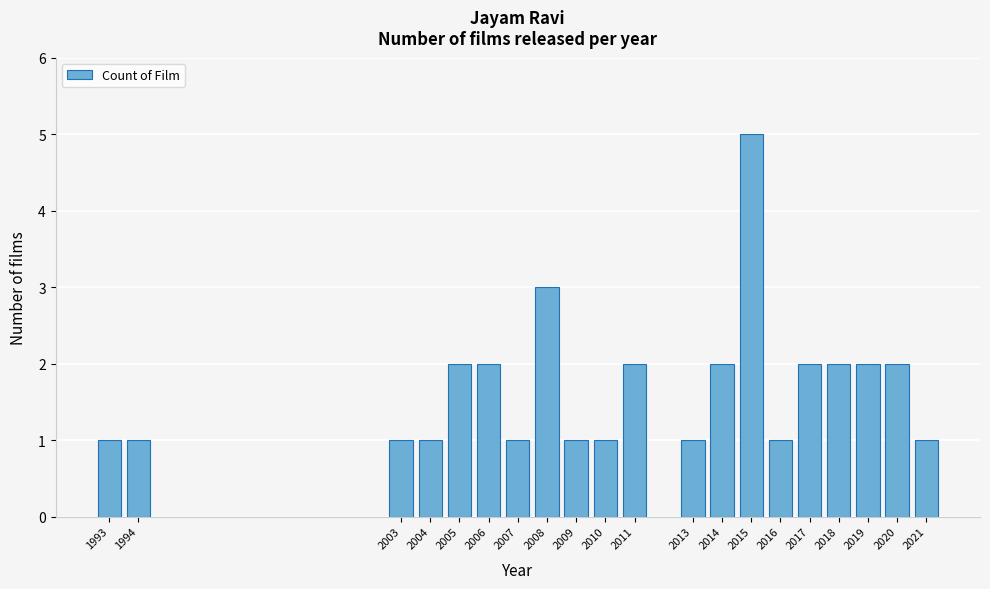

Reading left to right, extract all data points from this chart.

1993=1	1994=1	2003=1	2004=1	2005=2	2006=2	2007=1	2008=3	2009=1	2010=1	2011=2	2013=1	2014=2	2015=5	2016=1	2017=2	2018=2	2019=2	2020=2	2021=1